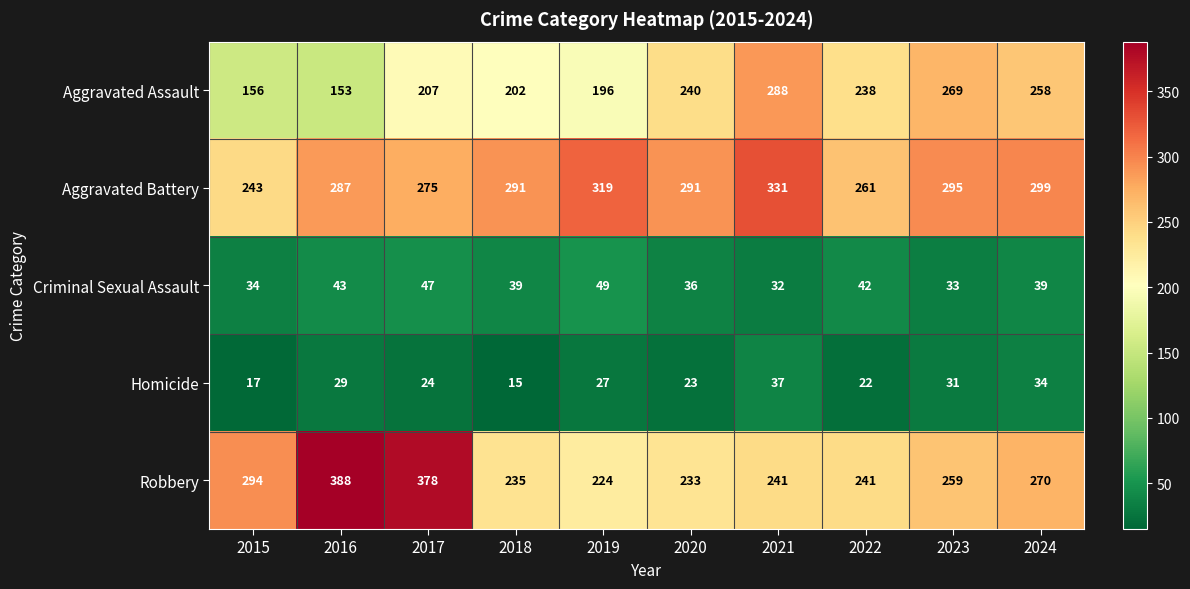

True or false: Homicide has a value of 24 at 2017.

True